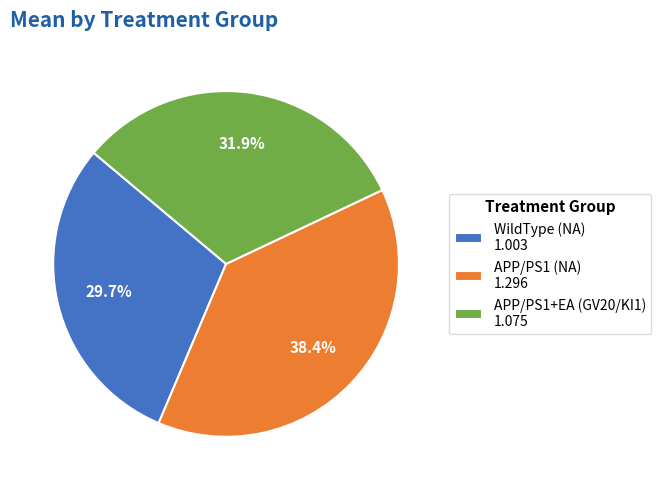

What is the smallest slice in the pie chart?

WildType (NA)